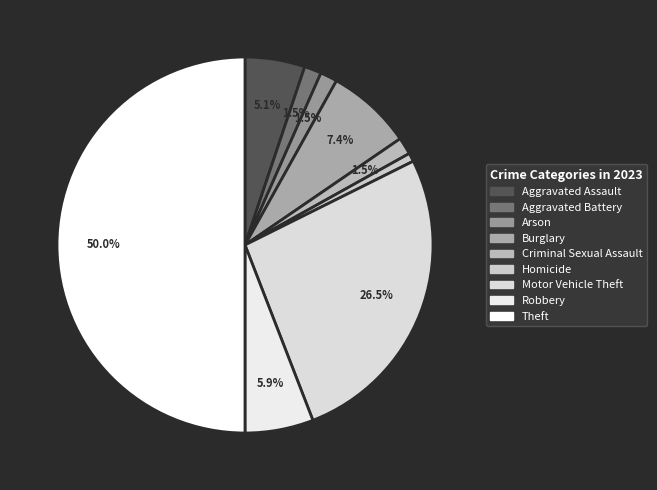

Combined, do Robbery and Aggravated Battery account for over 50%?

No